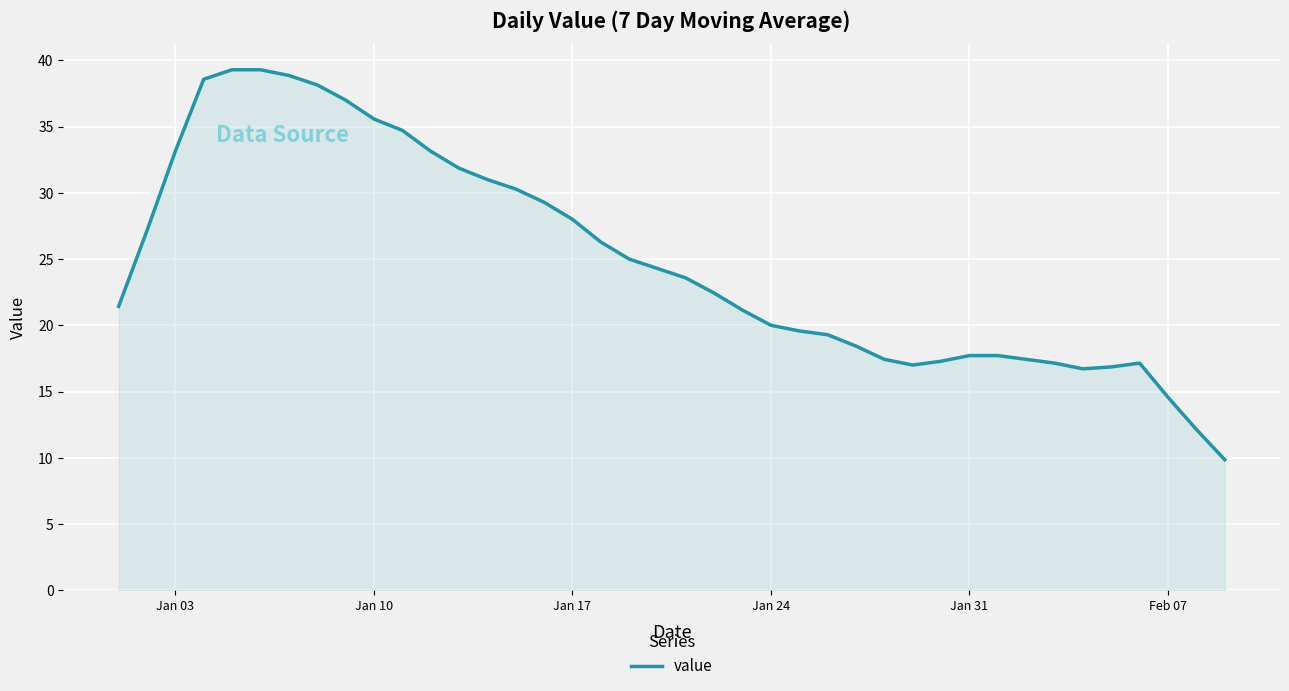

What is the smallest value displayed?

9.9